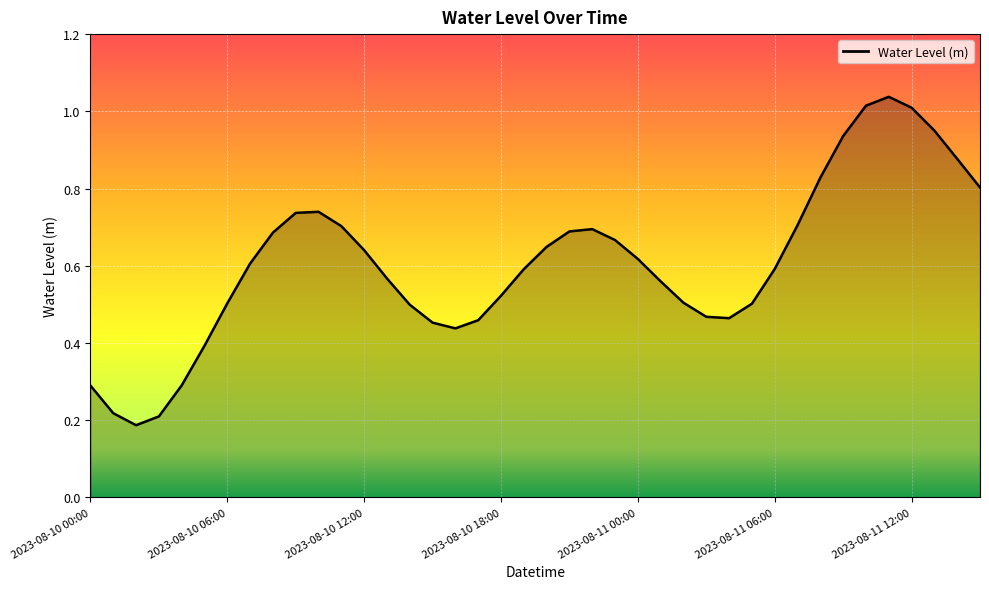

What is the greatest value displayed?

1.0